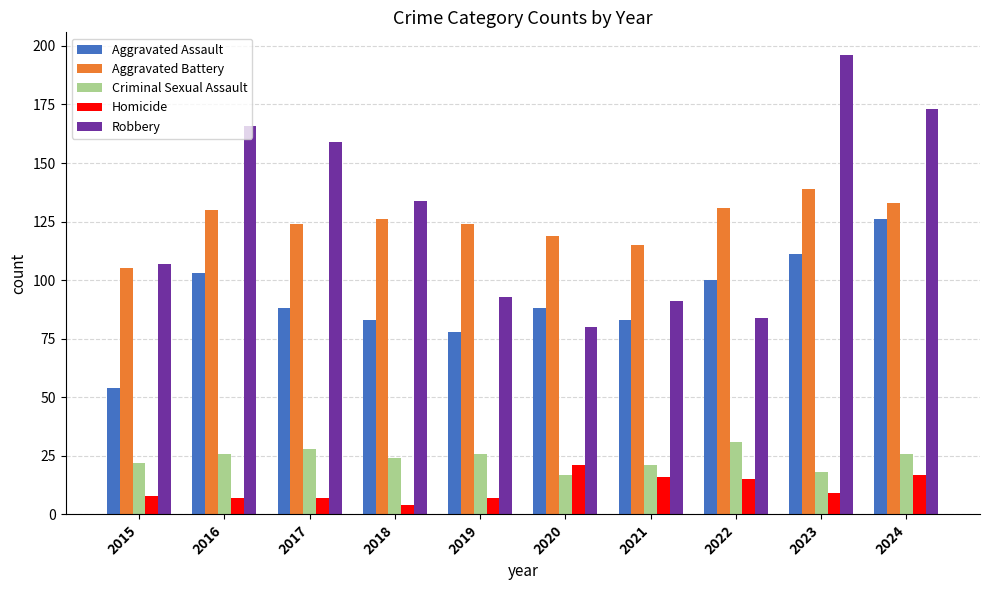

The value of Aggravated Battery at 2024 is 75. True or false?

False